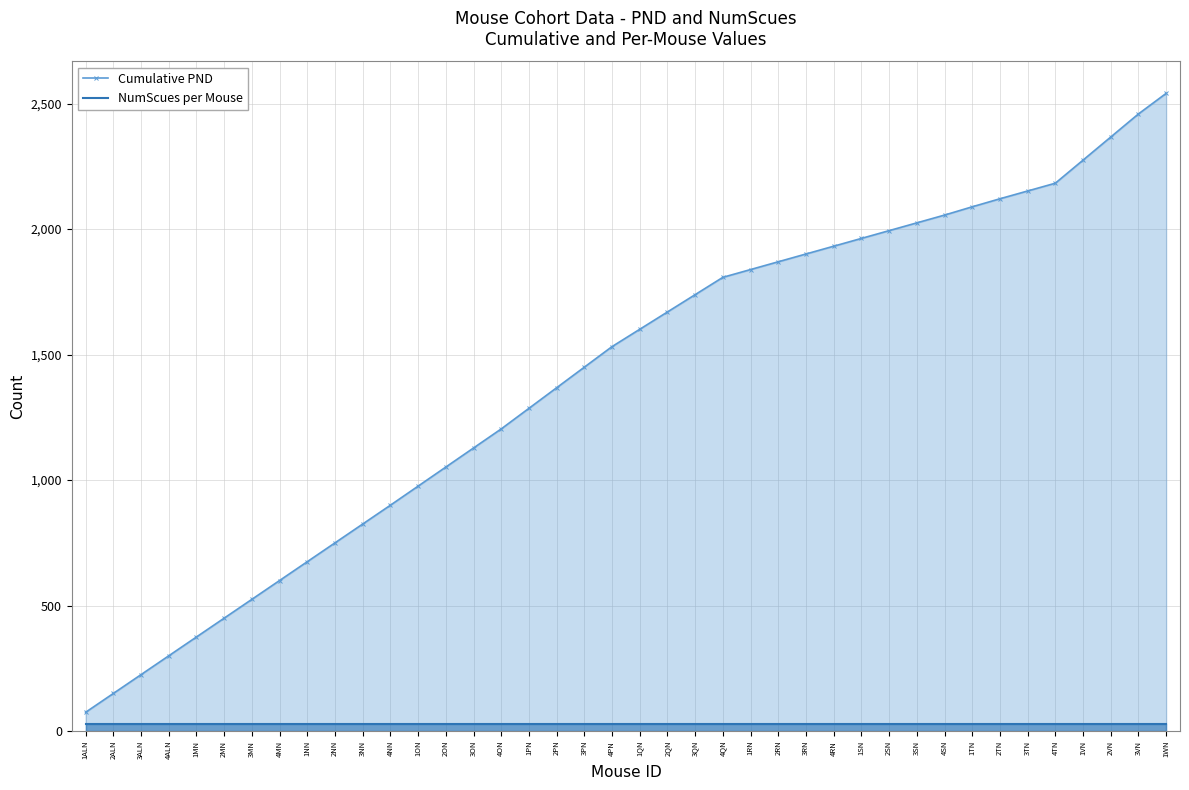

At how many categories does at least one series exceed 1268?

24